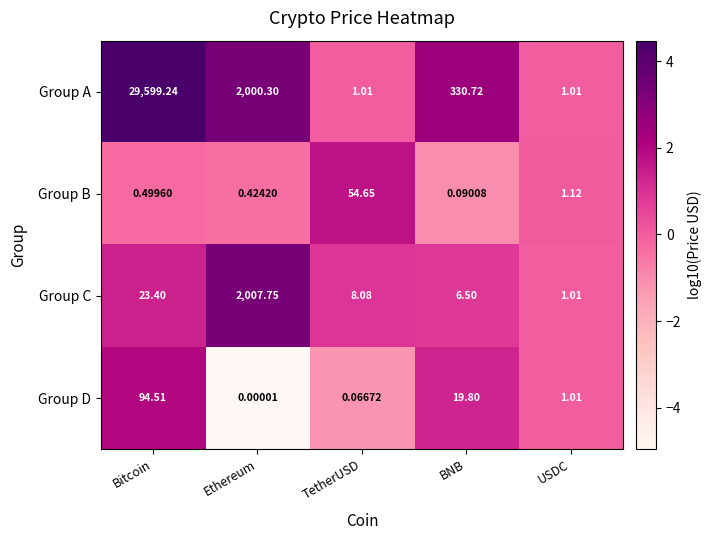

Which label corresponds to the largest value in the chart?

Bitcoin